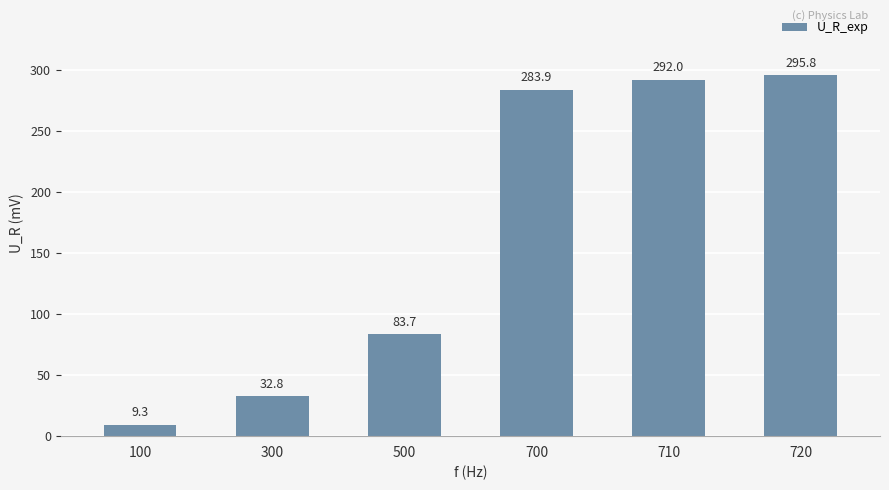

What is the ratio of the value at 300 to the value at 100?

3.5